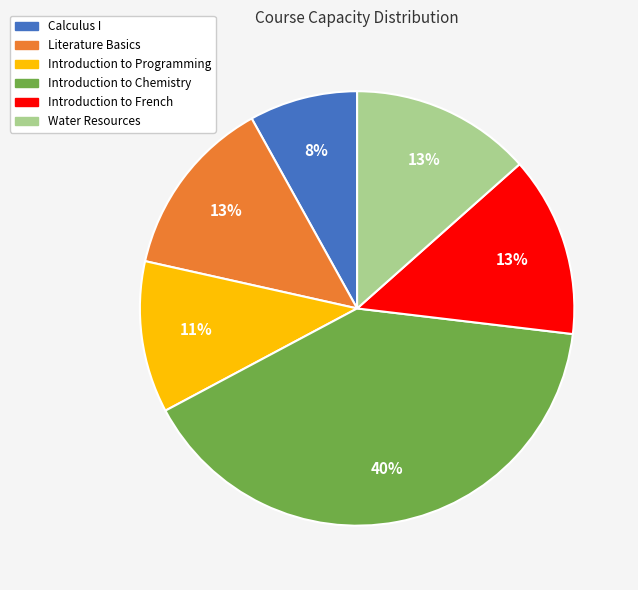

Which has a higher value, Introduction to Chemistry or Introduction to French?

Introduction to Chemistry